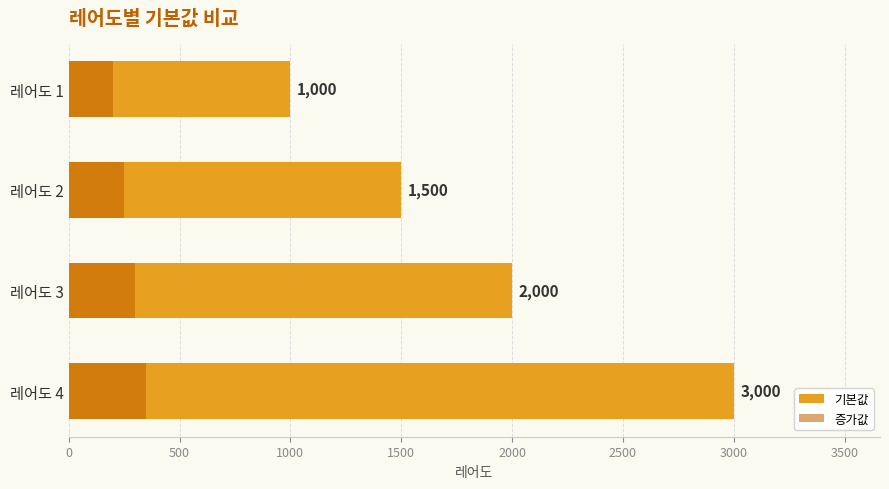

What are all the series names shown in the legend?

기본값, 증가값